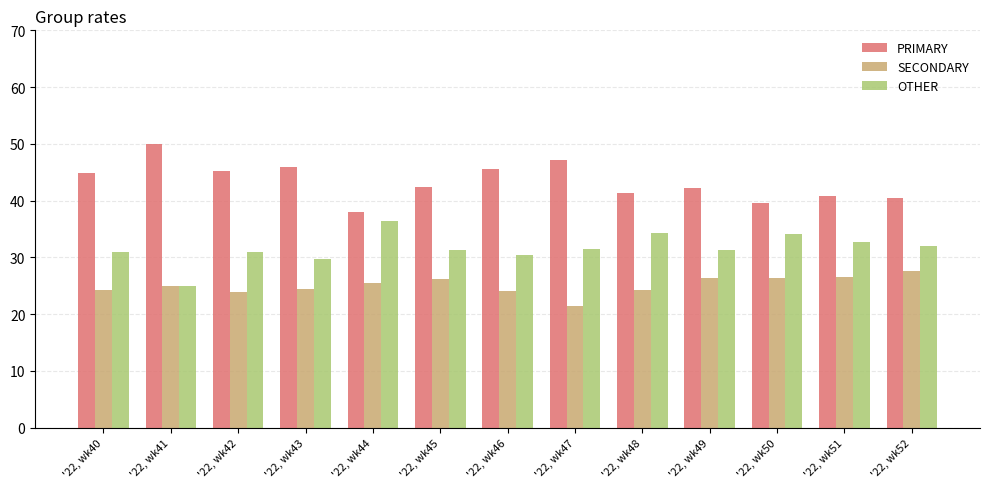

Is the value of OTHER at '22, wk40 greater than the value of PRIMARY at '22, wk50?

No